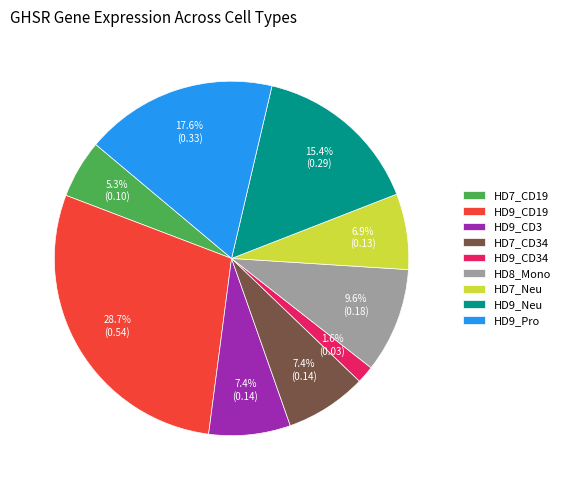

To the nearest percent, what portion does HD9_Pro represent?

18%